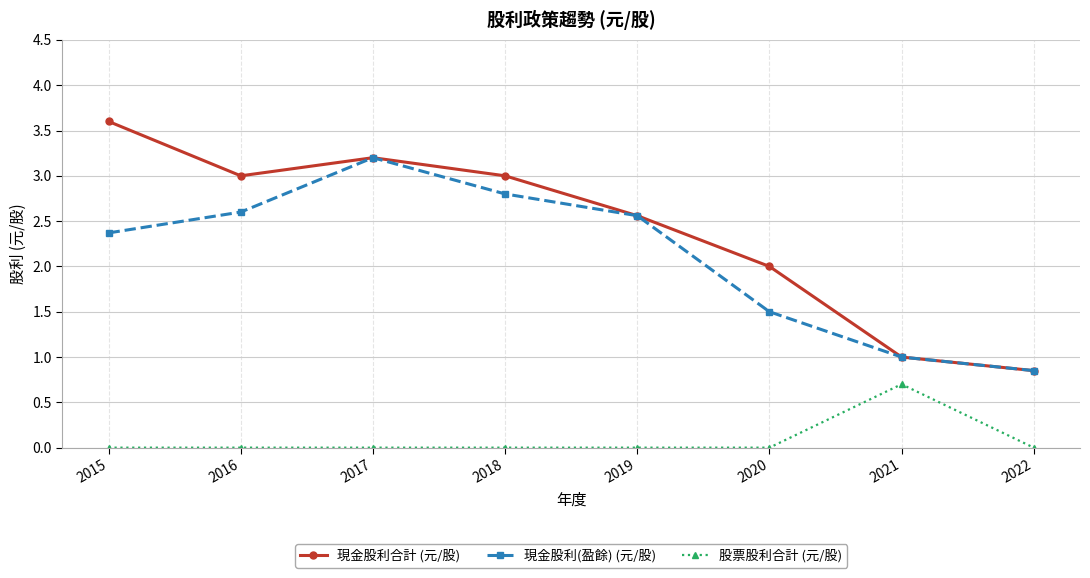

What is the difference between the maximum and minimum values in the 股票股利合計 (元/股) series?

0.7